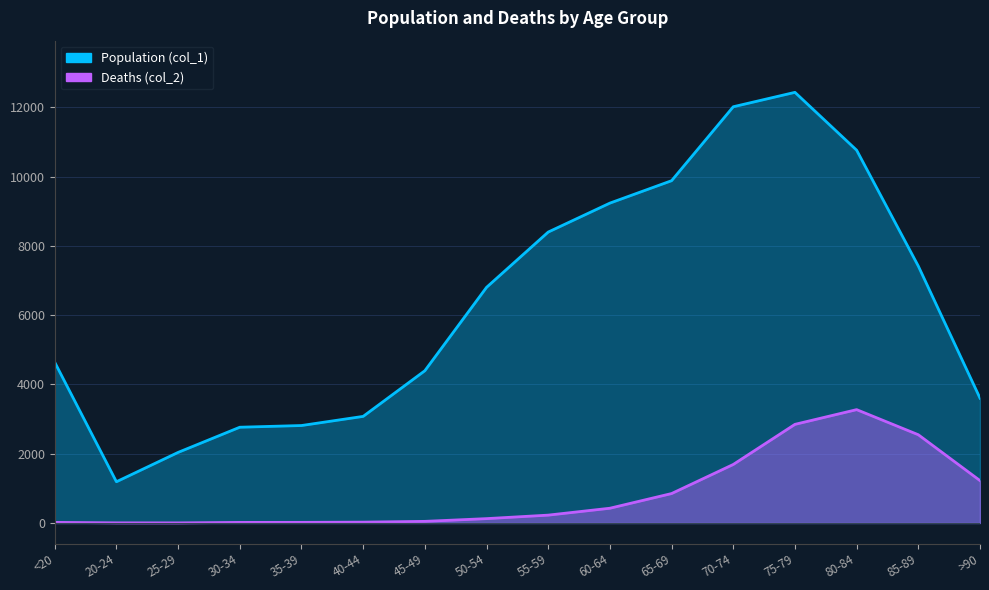

At which label does Deaths (col_2) first exceed 227?

60-64